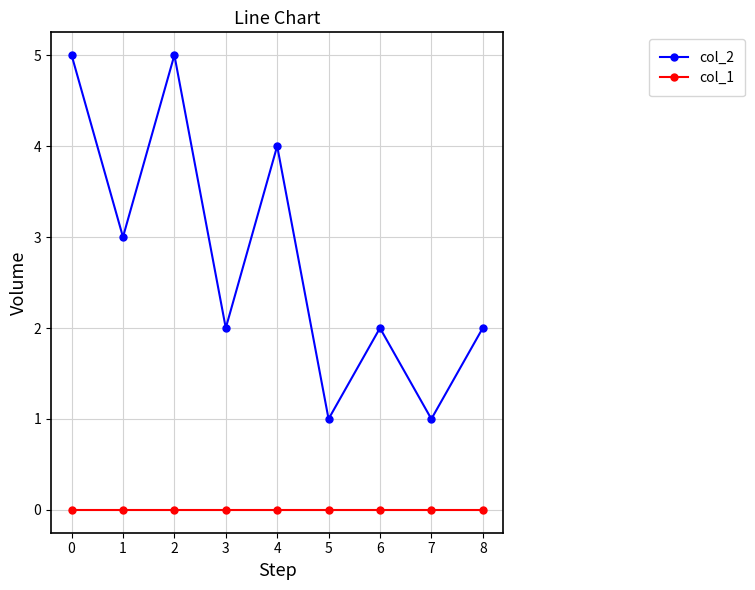

Which series has the largest total across all categories?

col_2